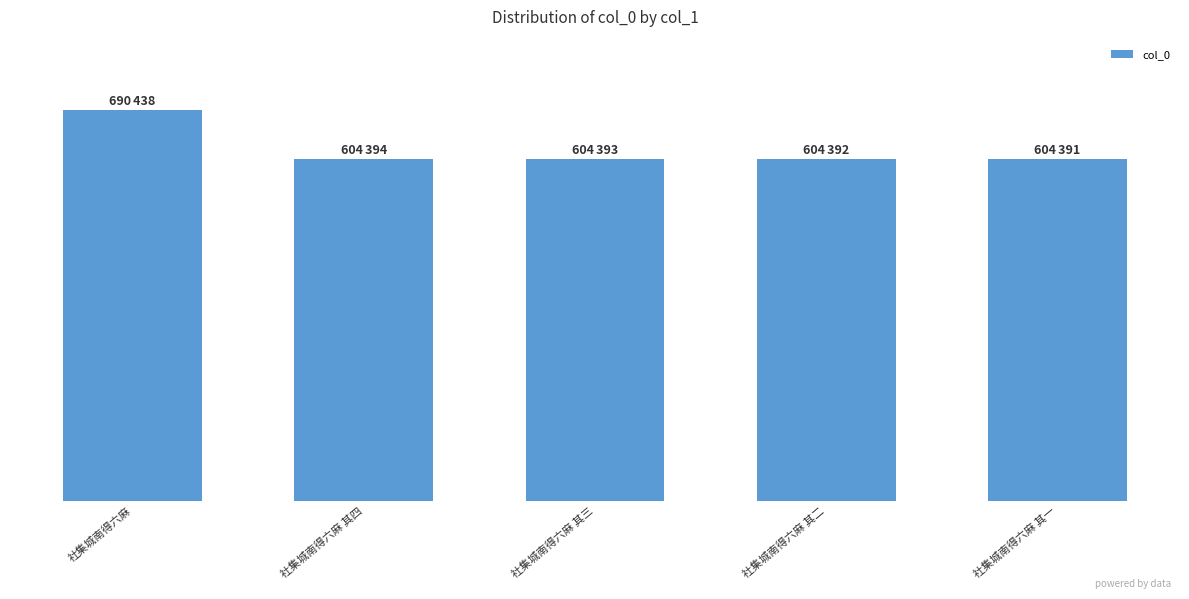

True or false: the data shows 604393 at 社集城南得六麻 其三.

True